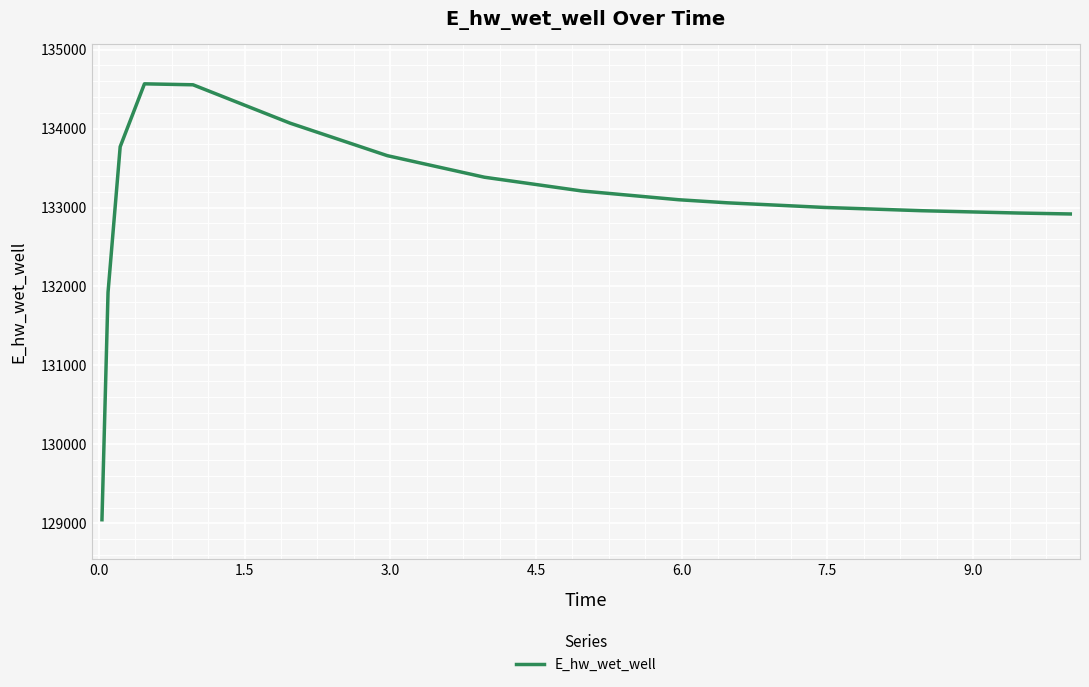

What is the maximum value shown in the chart?

134565.7